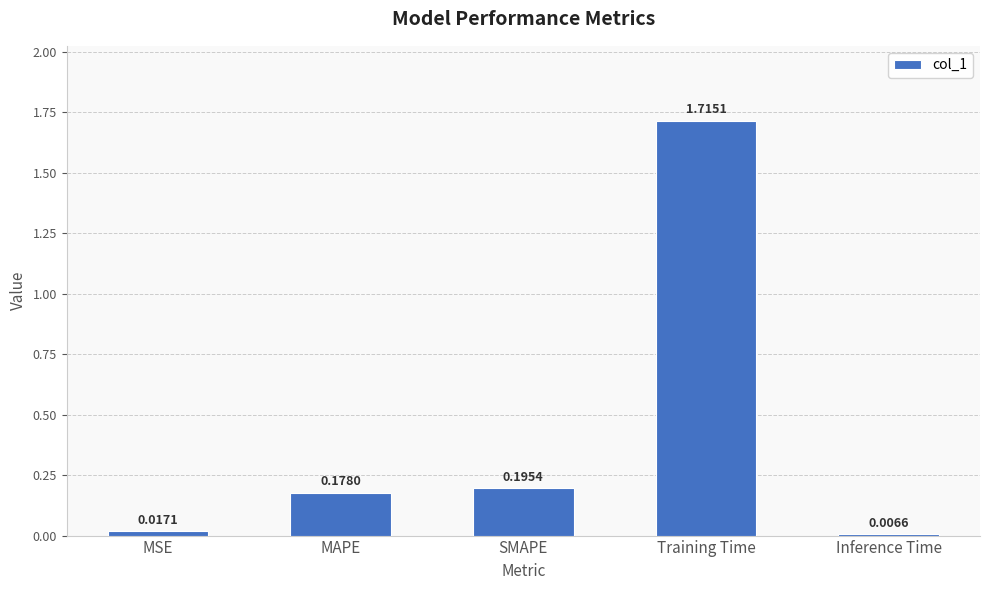

Which label corresponds to the smallest value in the chart?

Inference Time